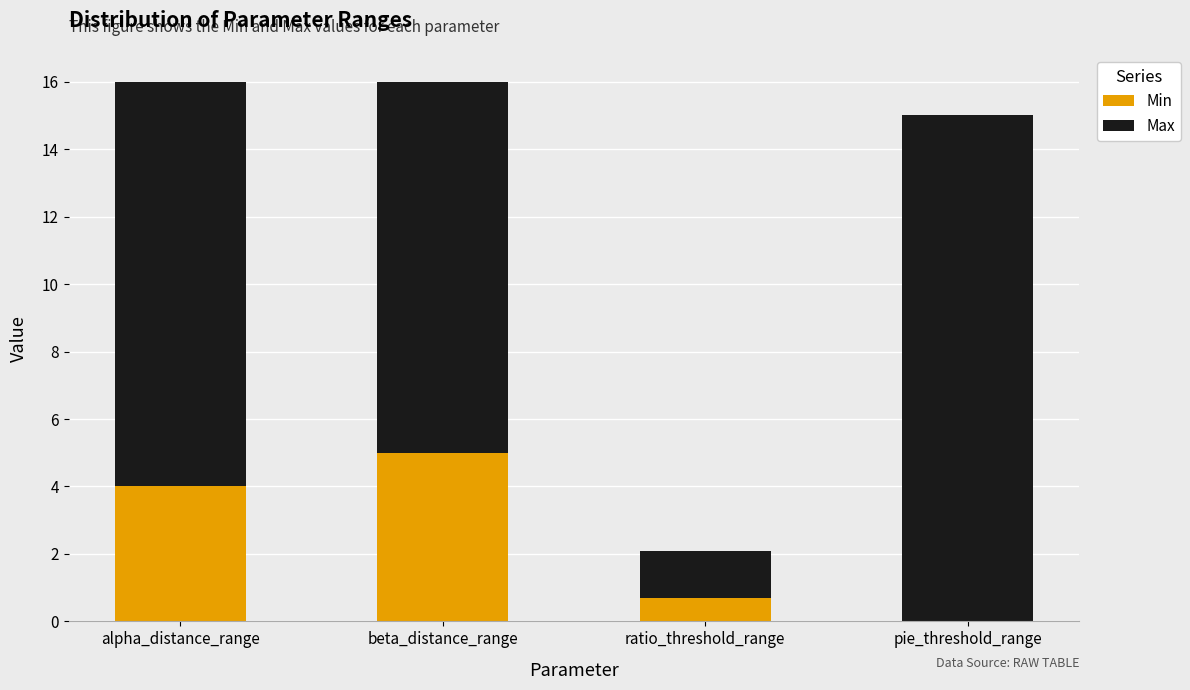

How many distinct data groups are displayed?

2